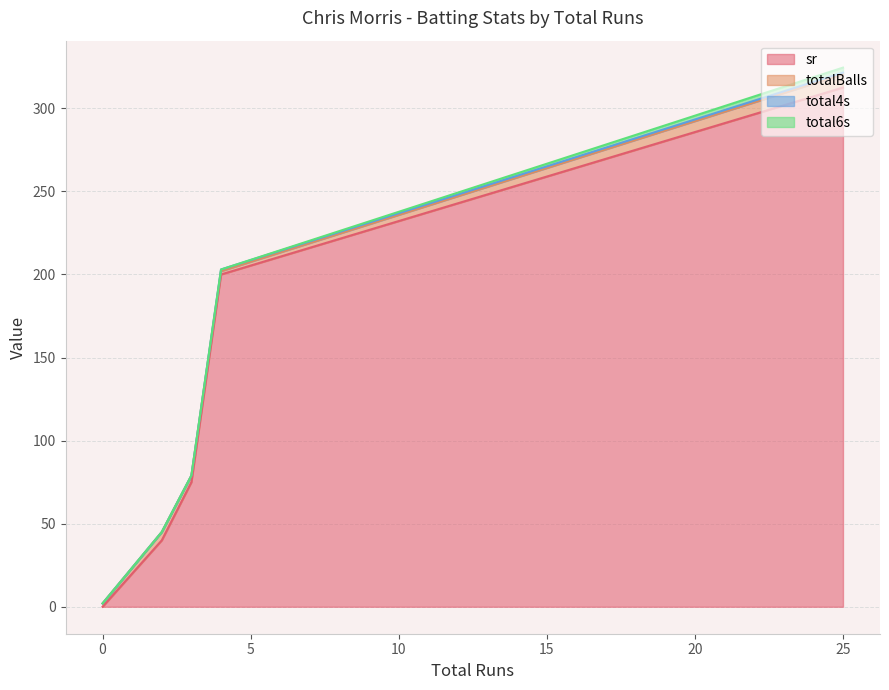

Which category has the highest value in the sr series?

25